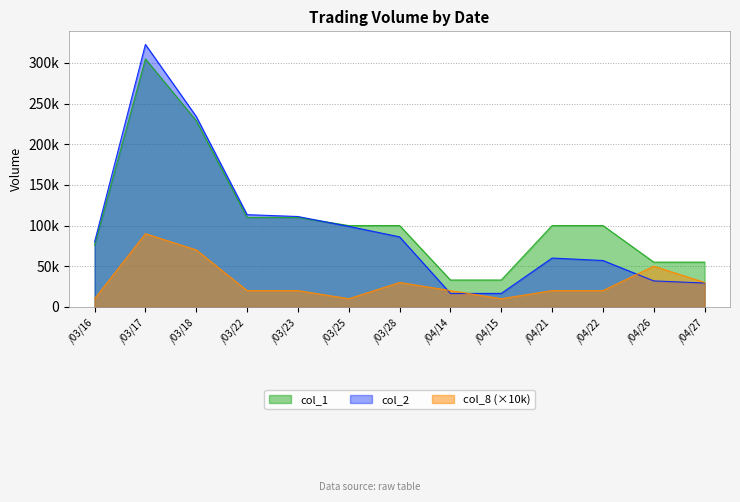

What are all the series names shown in the legend?

col_1, col_2, col_8 (×10k)